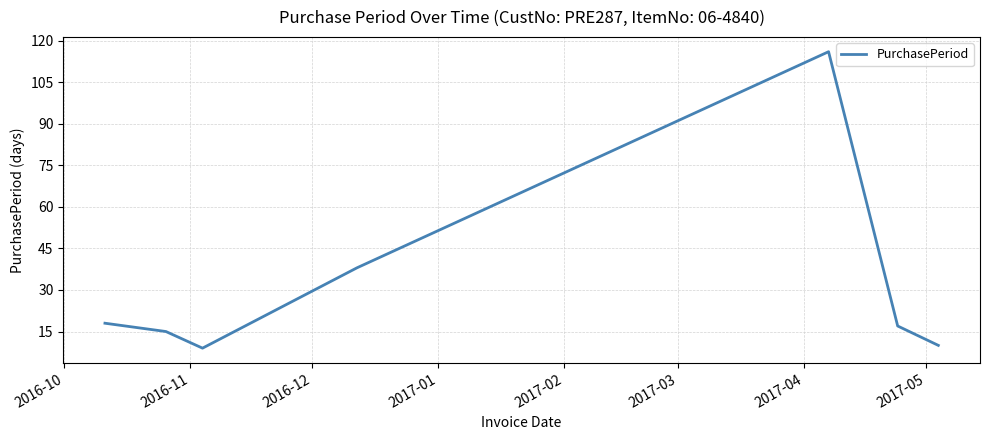

True or false: there are more than 0 points higher than both neighbors.

True